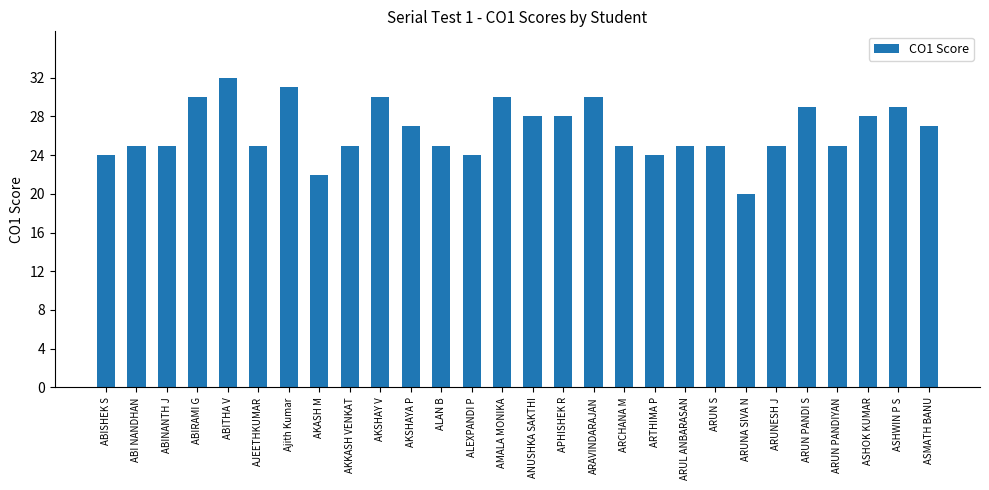

What is the sum of all values?

743